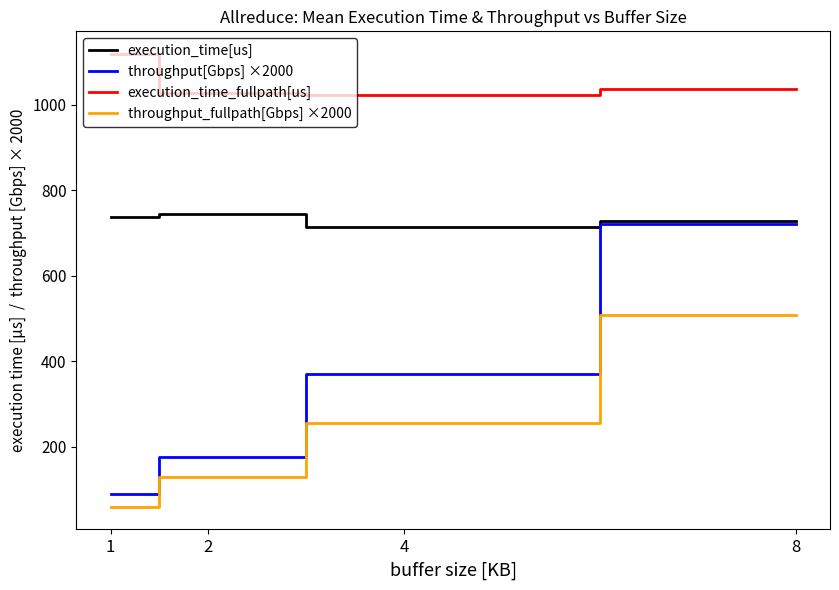

List the labels in order of throughput_fullpath[Gbps] ×2000 value, largest first.

8, 4, 2, 1